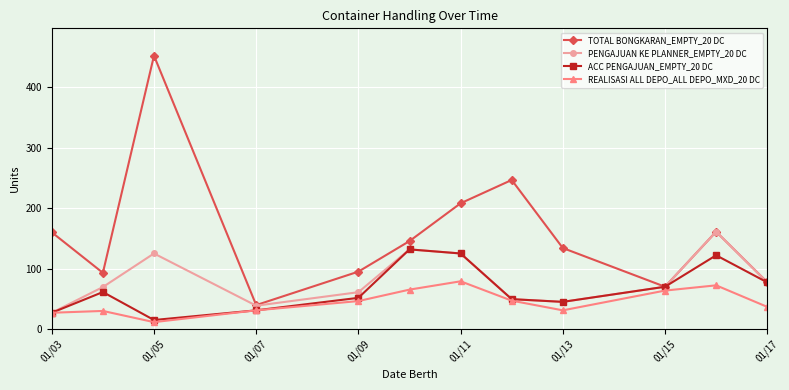

What is the maximum value shown in the chart?

452.0